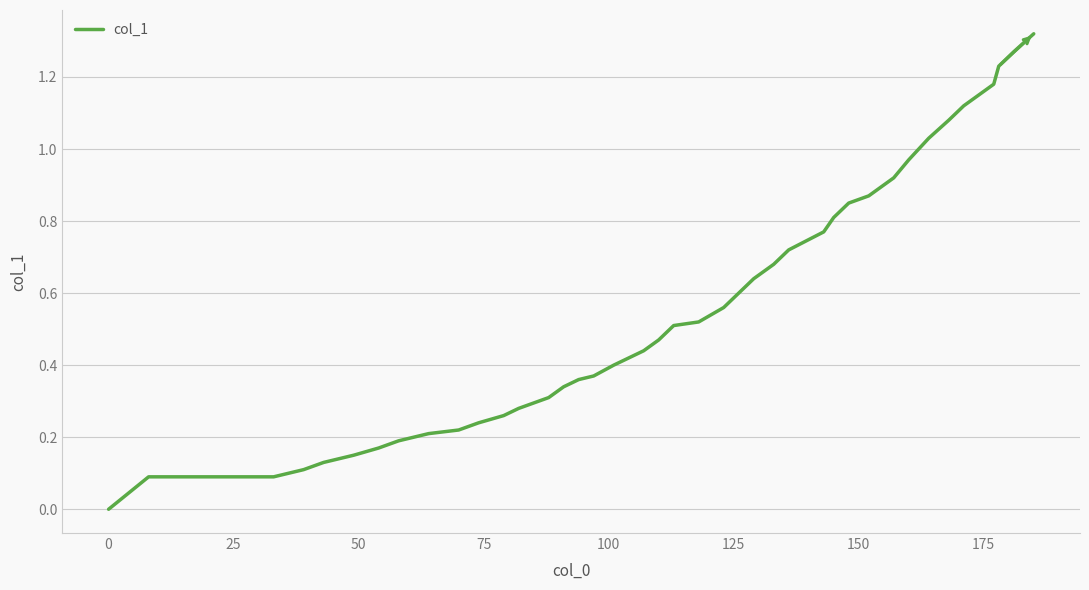

How many lines are shown in the chart?

1